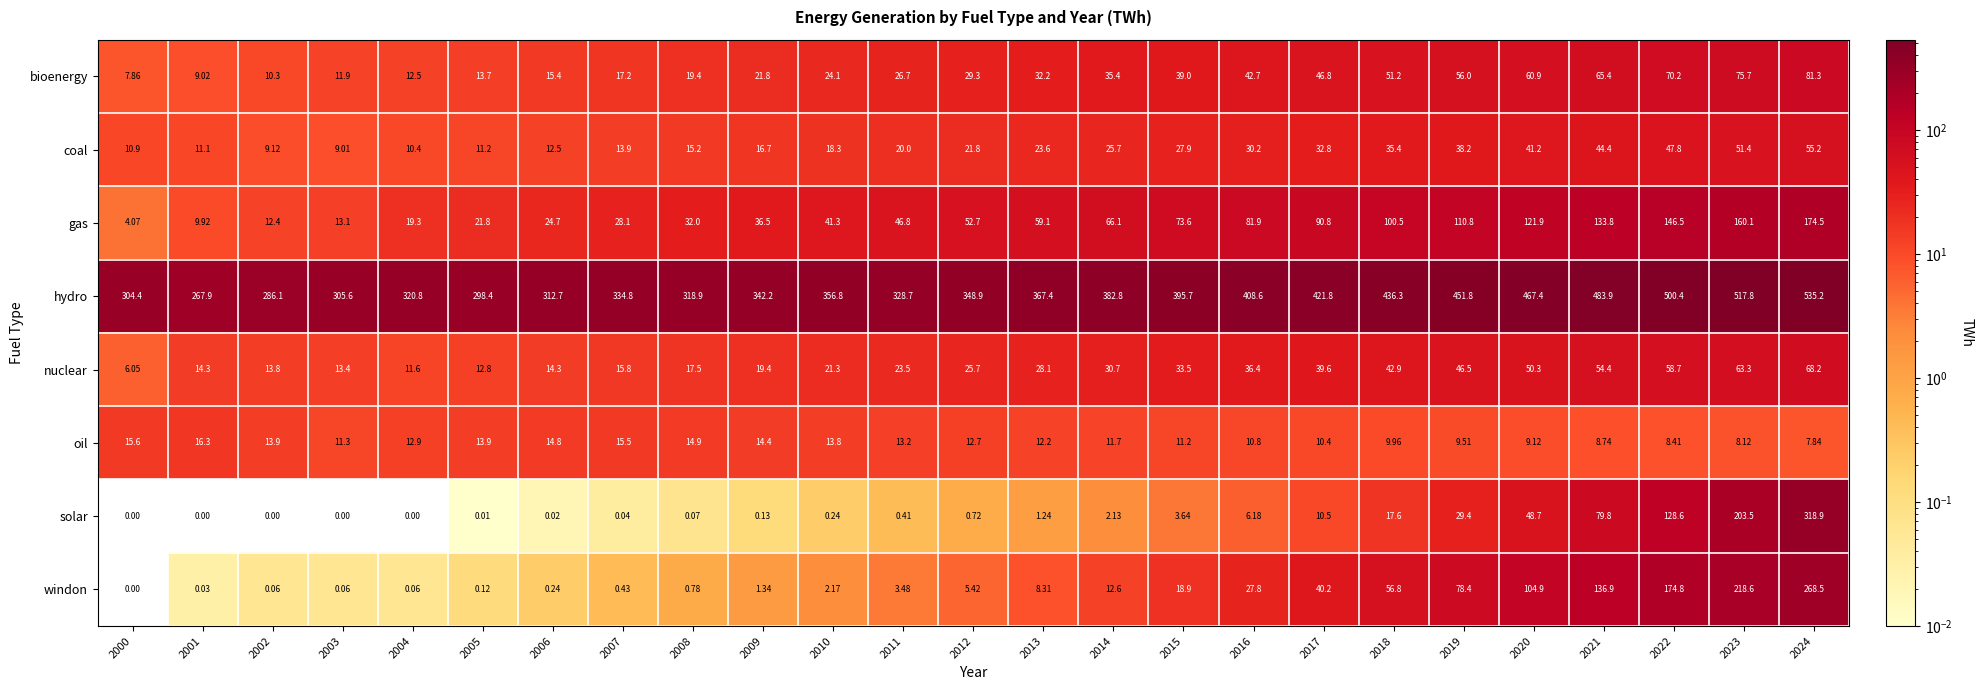

How many series are shown in this chart?

8